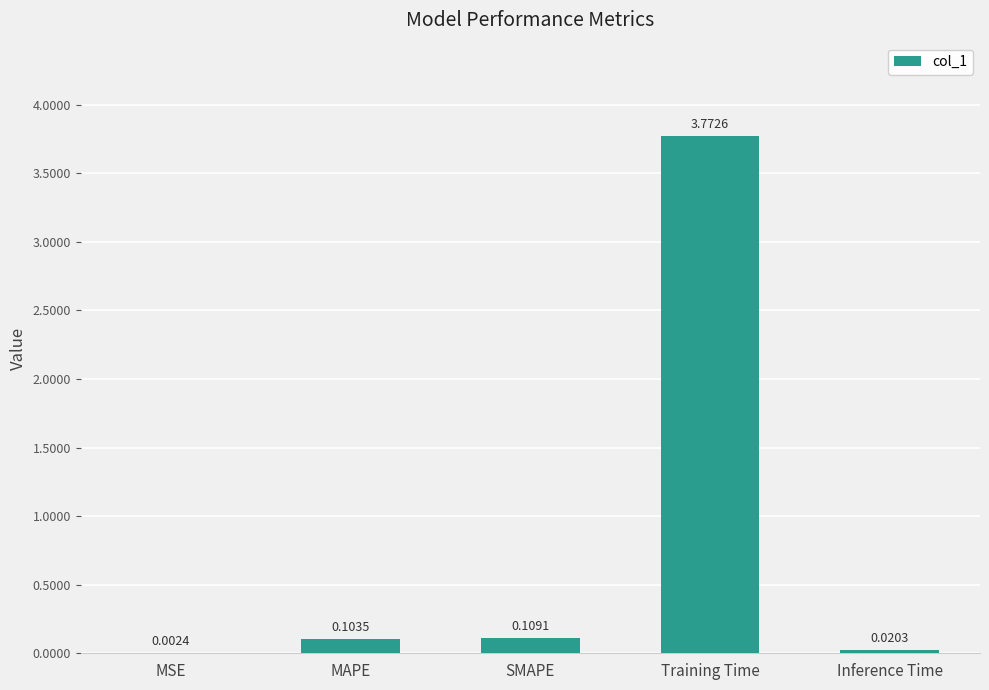

What is the average value?

0.8